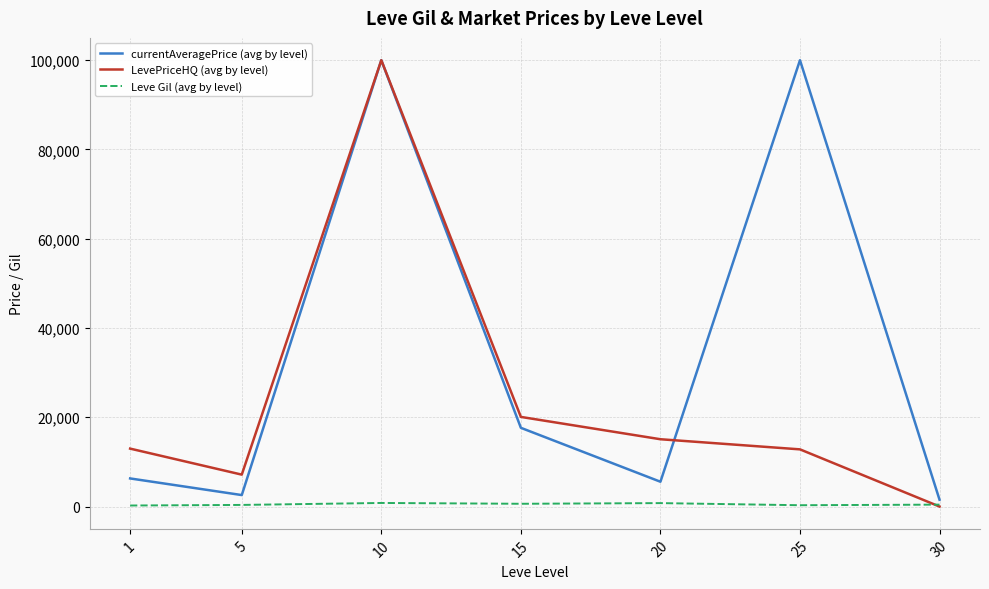

In currentAveragePrice (avg by level), how many points are higher than both neighbors (excluding endpoints)?

2